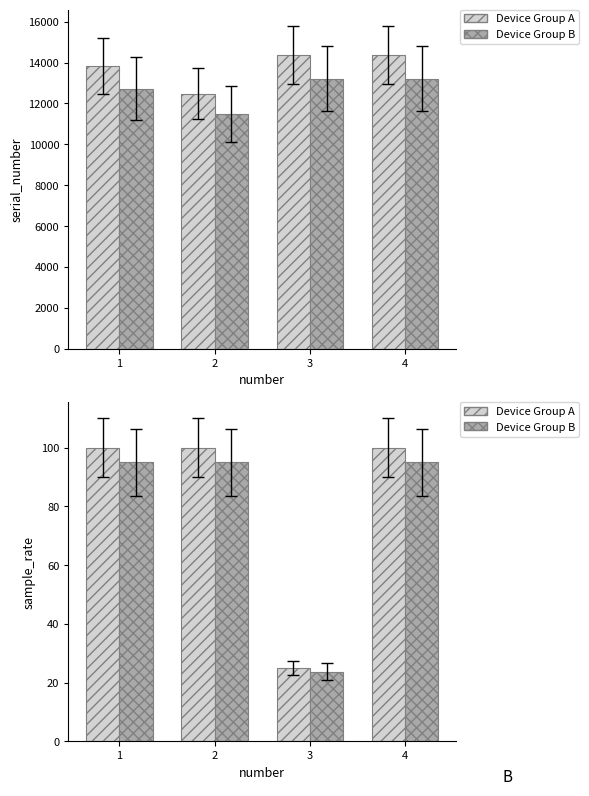

At 4, list the series in order from smallest to largest.

Device Group B, Device Group A